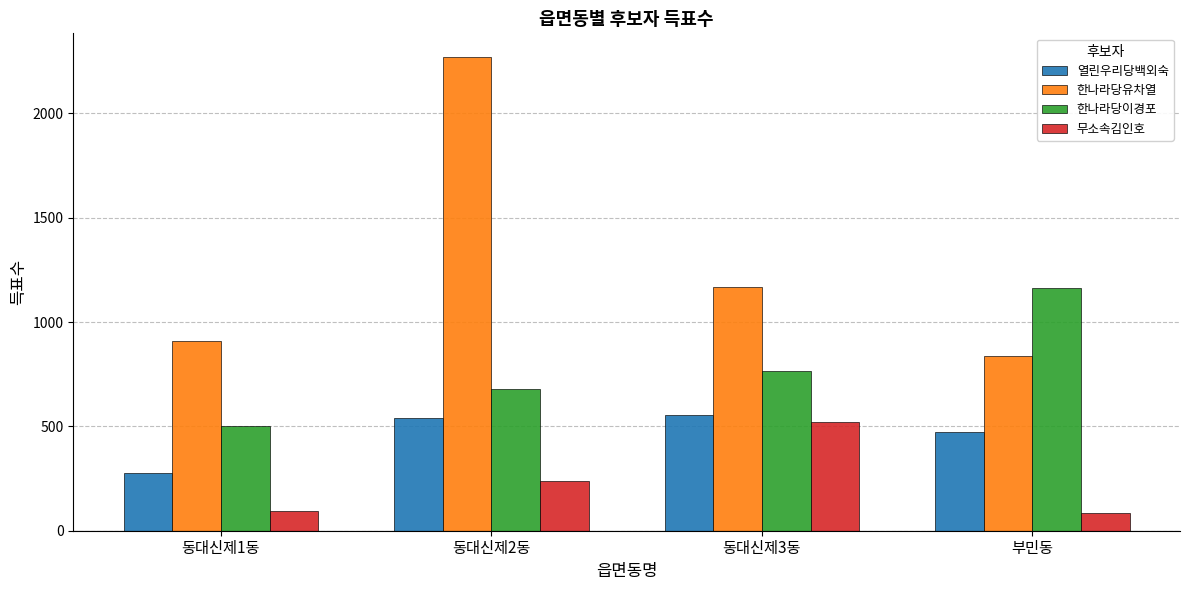

Reading right to left, what are all the values shown in this chart?

열린우리당백외숙: 475	553	539	279
한나라당유차열: 838	1166	2270	907
한나라당이경포: 1161	767	680	502
무소속김인호: 83	519	239	94